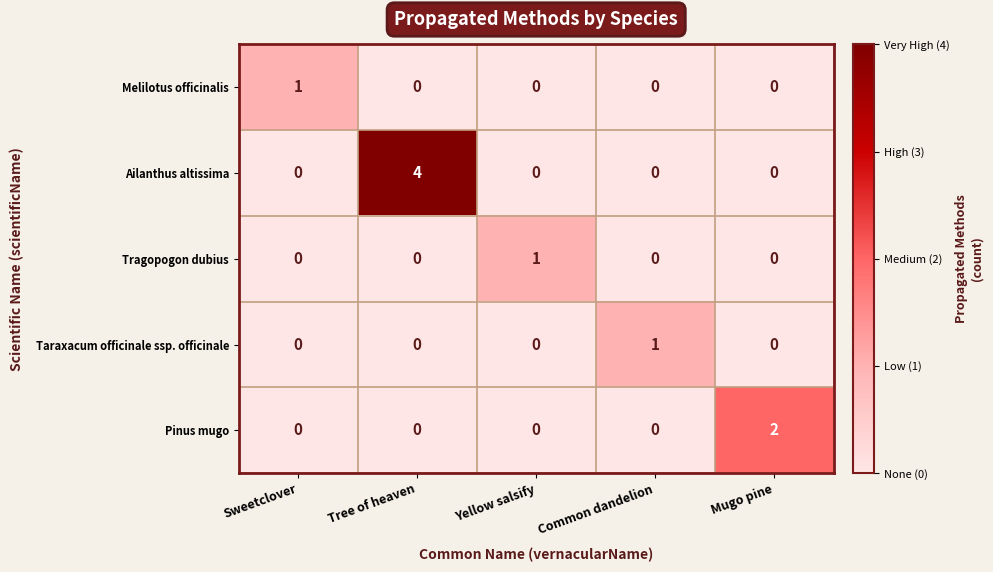

Reading left to right, transcribe all the data shown in this chart.

Melilotus officinalis: Sweetclover=1	Tree of heaven=0	Yellow salsify=0	Common dandelion=0	Mugo pine=0
Ailanthus altissima: Sweetclover=0	Tree of heaven=4	Yellow salsify=0	Common dandelion=0	Mugo pine=0
Tragopogon dubius: Sweetclover=0	Tree of heaven=0	Yellow salsify=1	Common dandelion=0	Mugo pine=0
Taraxacum officinale ssp. officinale: Sweetclover=0	Tree of heaven=0	Yellow salsify=0	Common dandelion=1	Mugo pine=0
Pinus mugo: Sweetclover=0	Tree of heaven=0	Yellow salsify=0	Common dandelion=0	Mugo pine=2